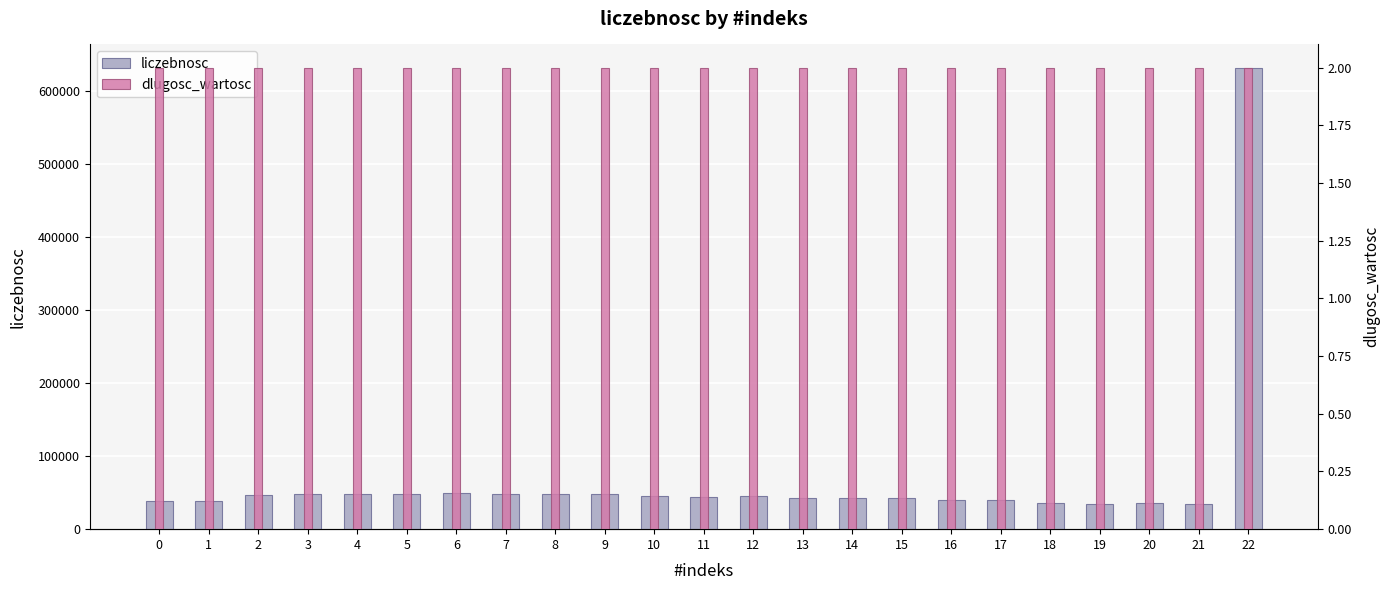

Rank the series by their maximum value, from lowest to highest.

dlugosc_wartosc, liczebnosc